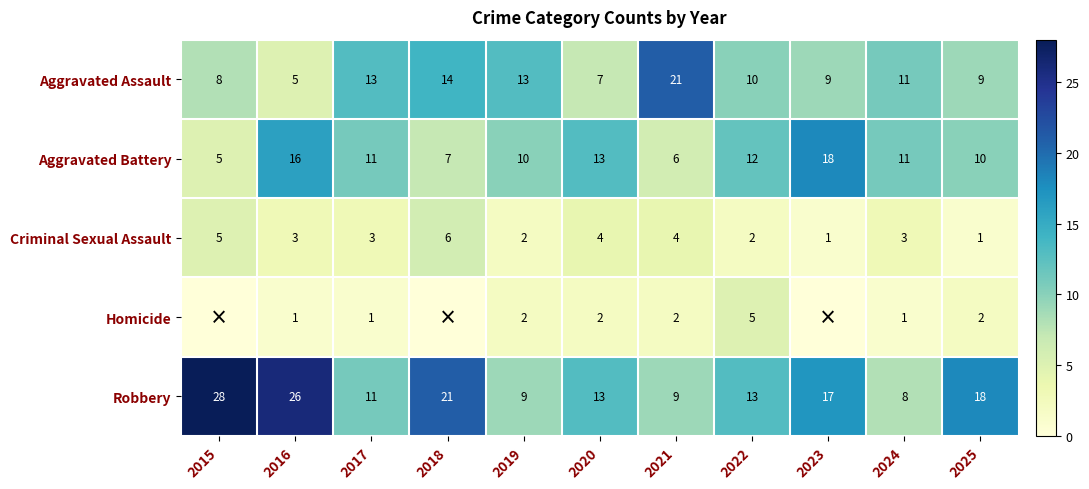

Rank the series at 2025 from highest to lowest value.

Robbery, Aggravated Battery, Aggravated Assault, Homicide, Criminal Sexual Assault